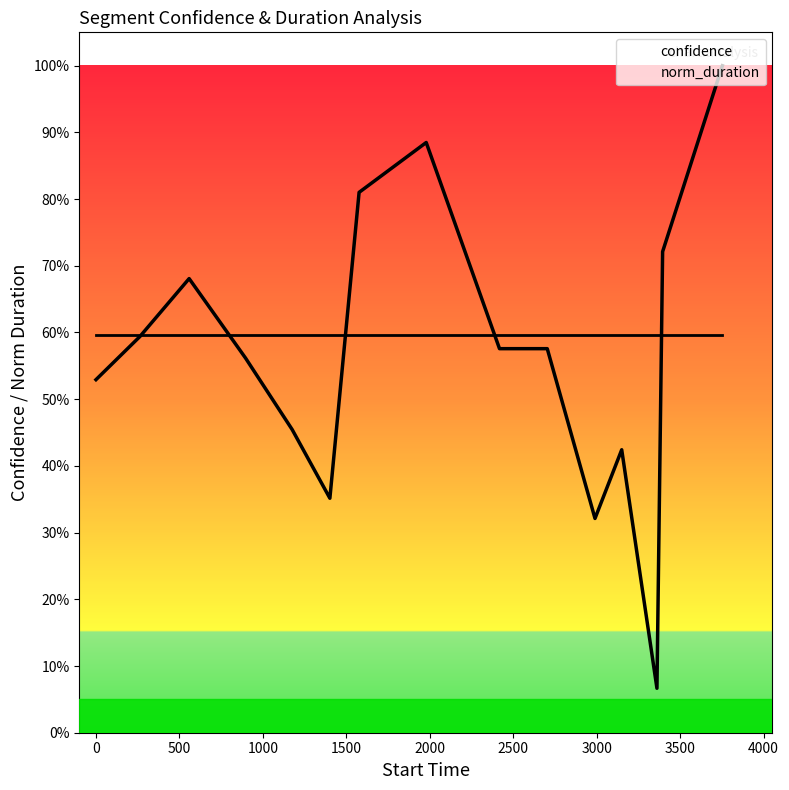

List the series in order of their peak value, highest first.

norm_duration, confidence